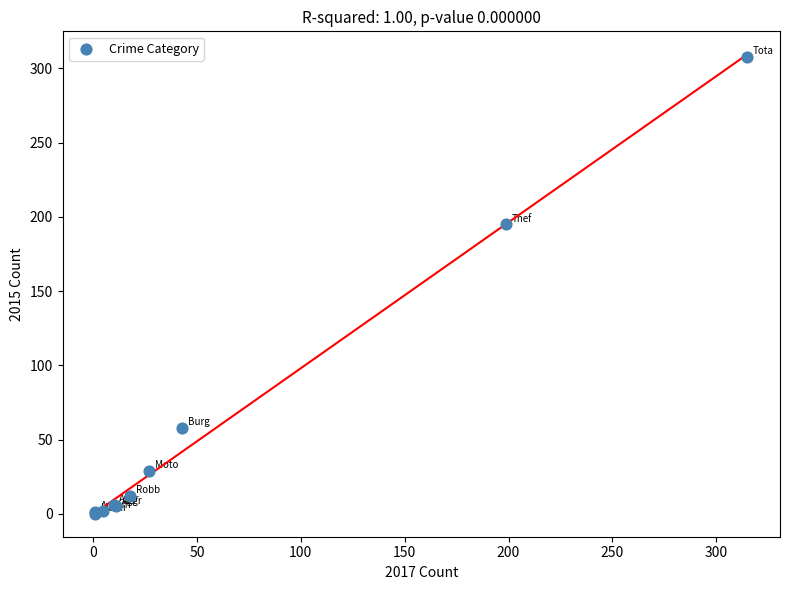

What Y value in the scatter plot is closest to 154?

195